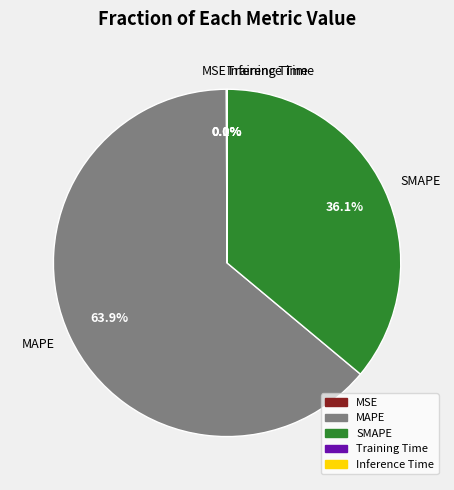

Does any single category account for the majority?

Yes